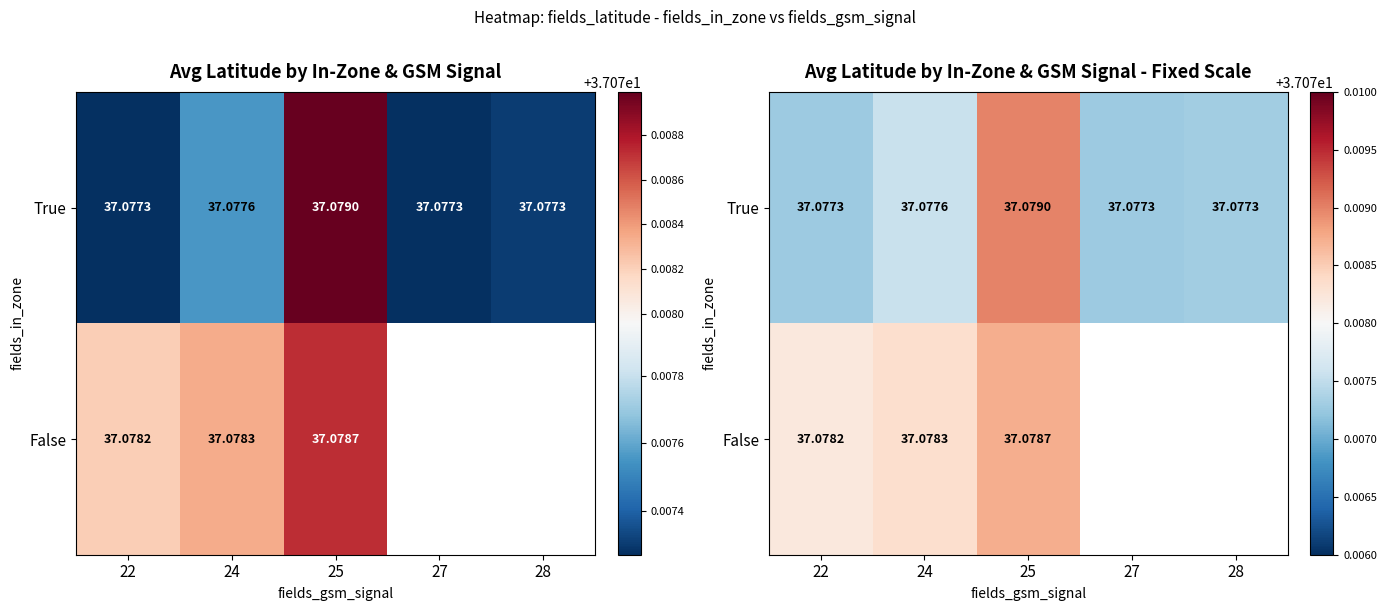

What is the maximum value for False?

37.1